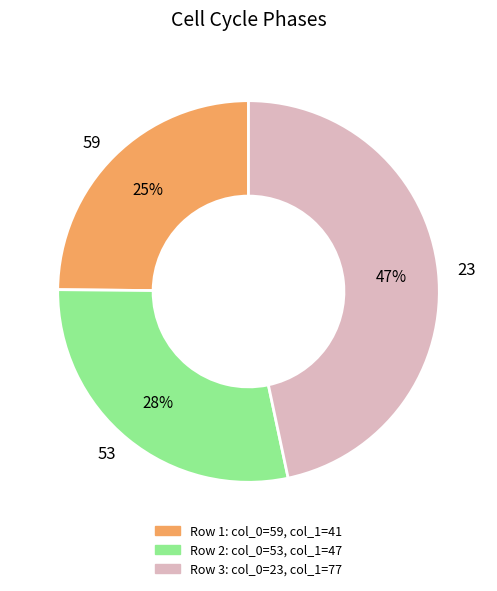

What is the largest slice in the pie chart?

23